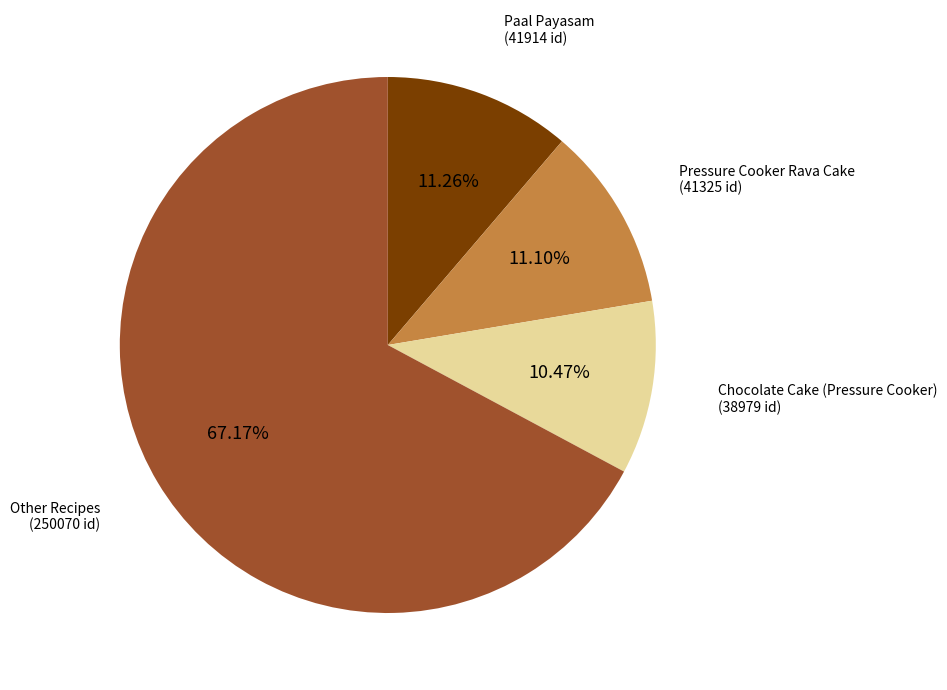

Is there any slice that represents more than half of the pie?

Yes